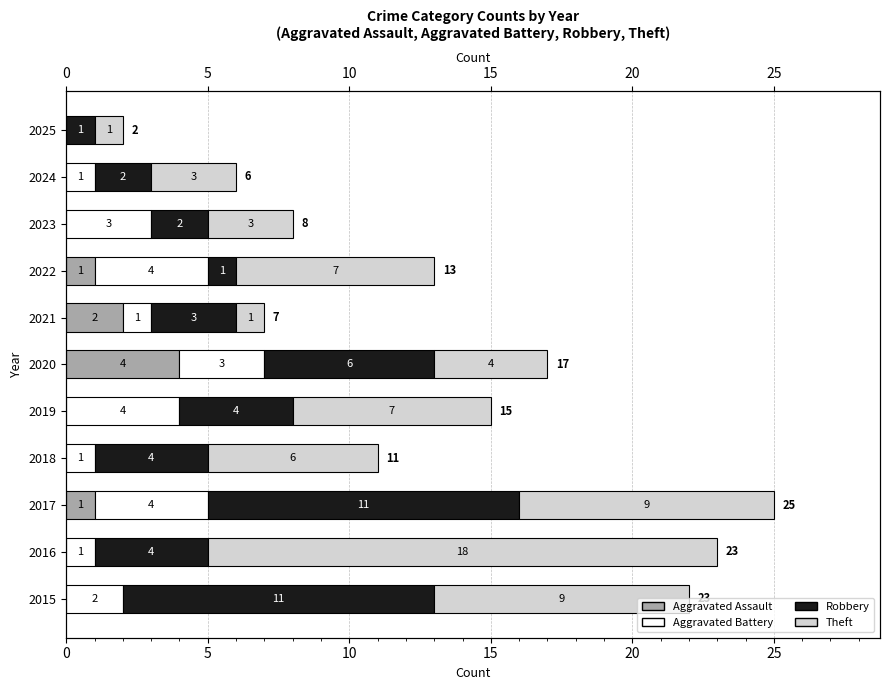

True or false: Aggravated Assault has a value of 0 at 10.

True